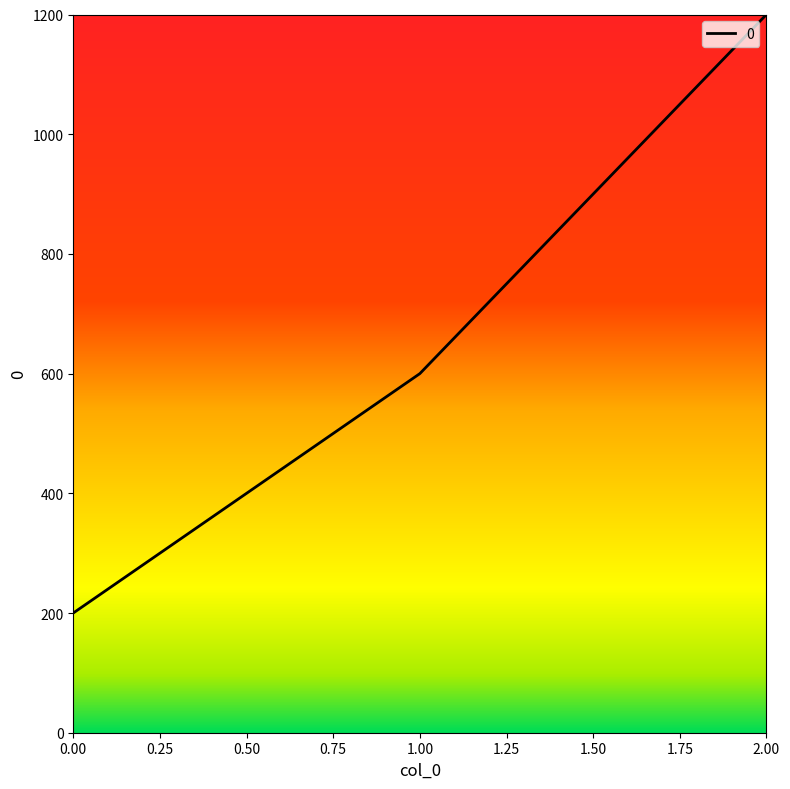

Where is the data nearest to the value 700?

1.00